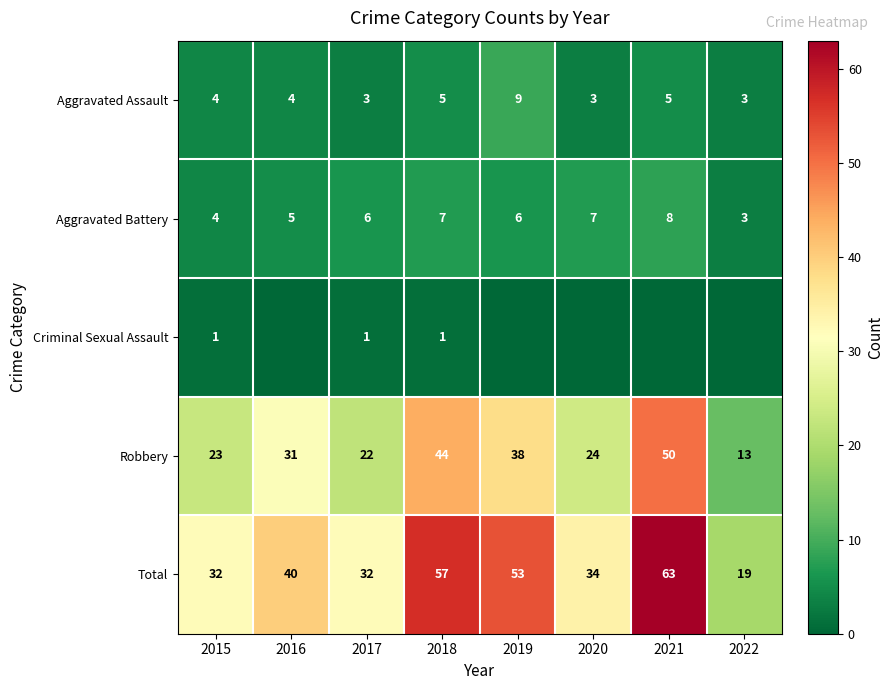

What is the sum of the Aggravated Assault values at 2018 and 2022?

8